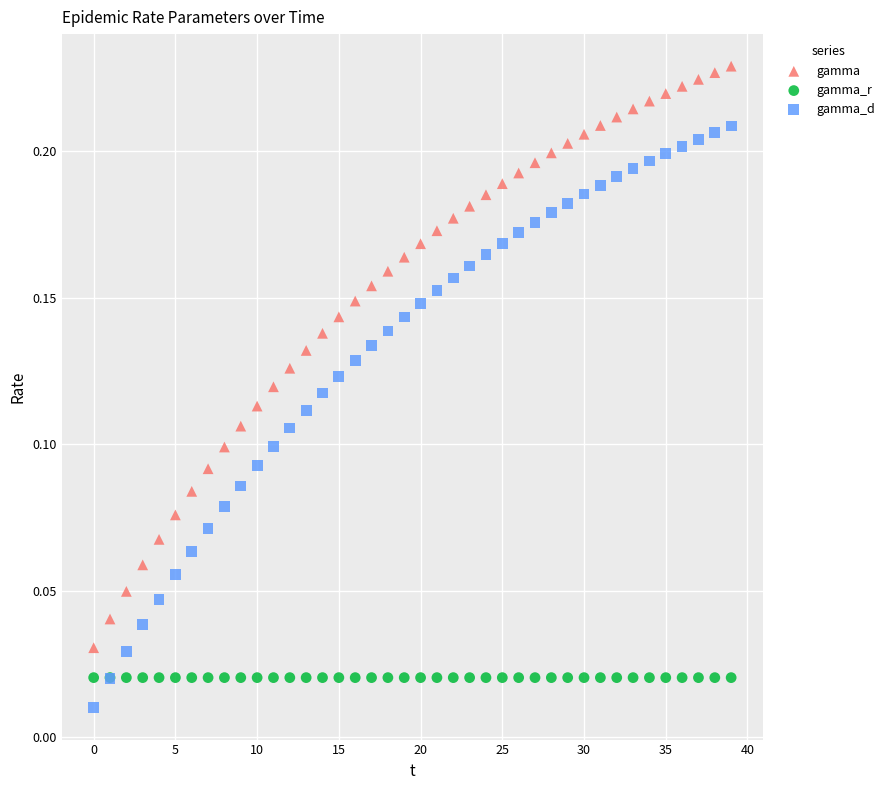

What are all the series names shown in the legend?

gamma, gamma_r, gamma_d